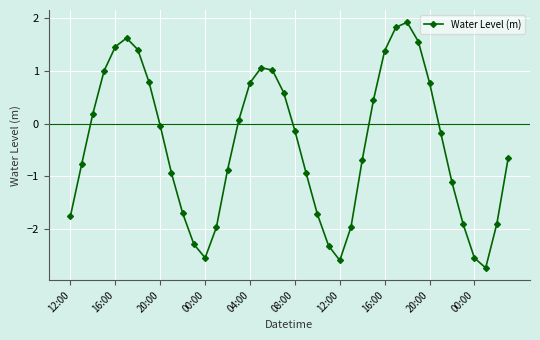

How many points are lower than both their immediate neighbors (excluding endpoints)?

3